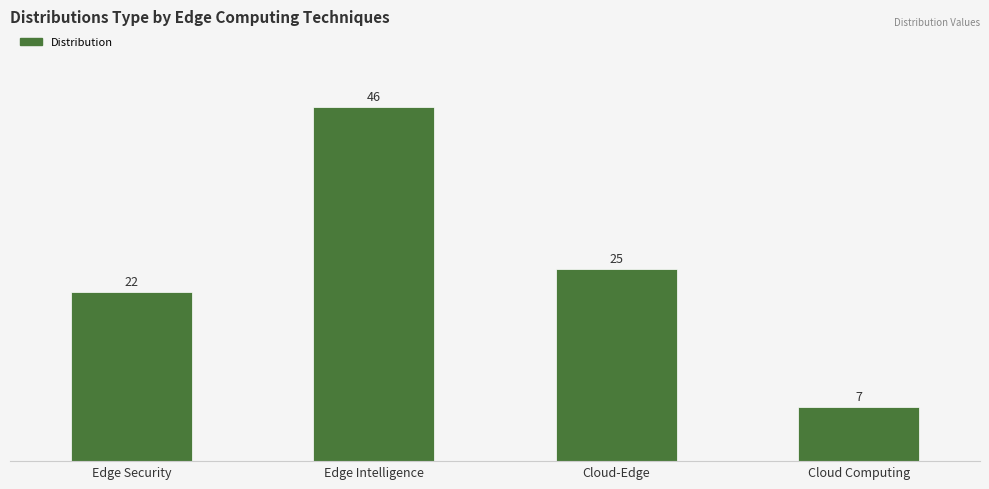

Rank the categories by value from lowest to highest.

Cloud Computing, Edge Security, Cloud-Edge, Edge Intelligence